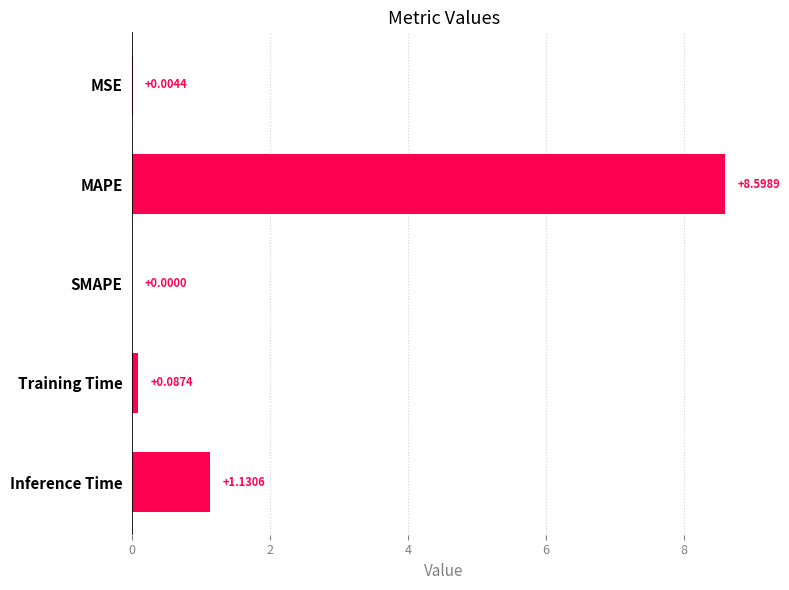

Which has a higher value, MAPE or Inference Time?

MAPE